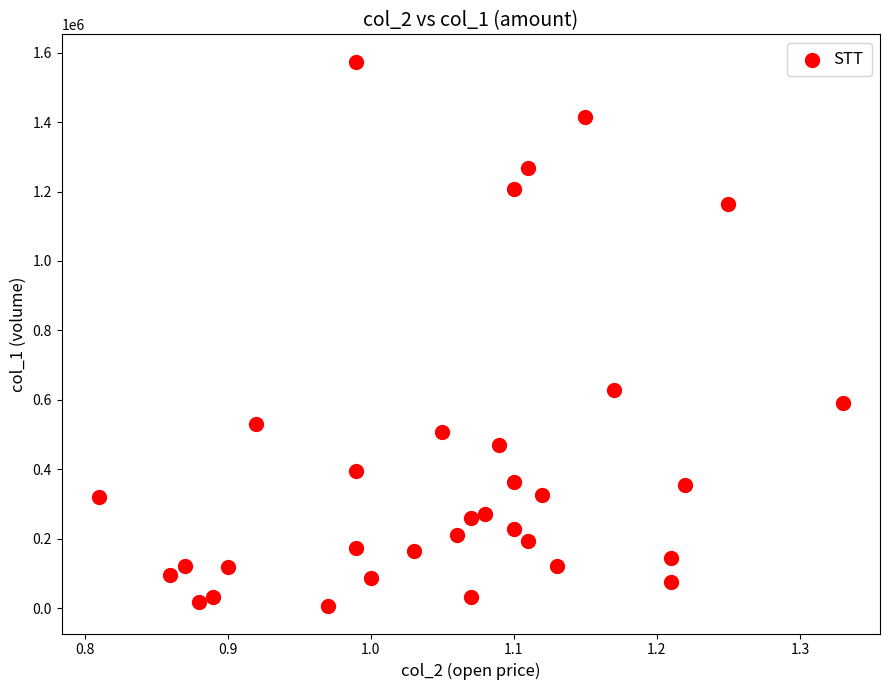

What is the range of Y values (max minus min)?

1568430